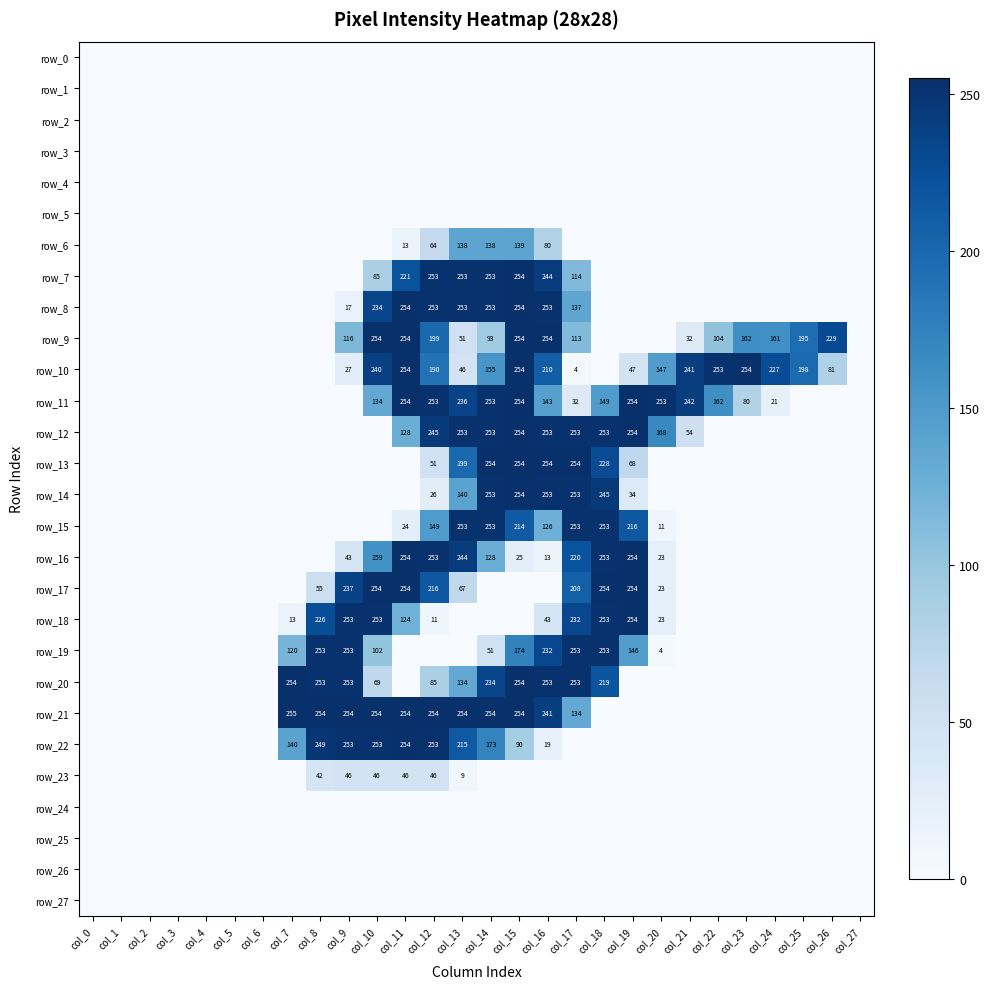

Rank the series by their maximum value, from lowest to highest.

row_0, row_1, row_2, row_3, row_4, row_5, row_24, row_25, row_26, row_27, row_23, row_6, row_15, row_19, row_7, row_8, row_9, row_10, row_11, row_12, row_13, row_14, row_16, row_17, row_18, row_20, row_22, row_21